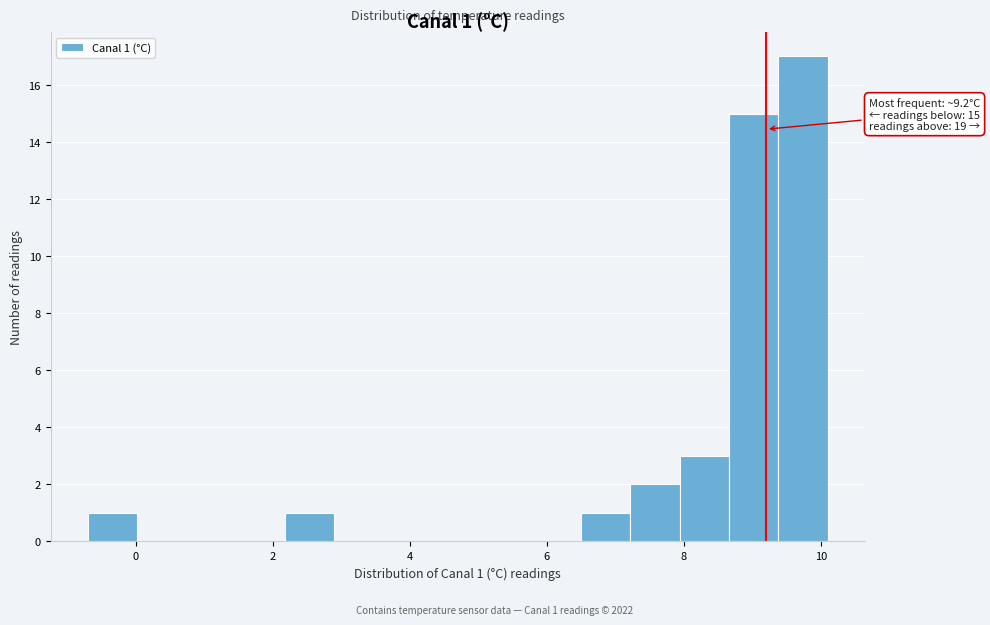

Around what value on the x-axis is the tallest bar? Give the approximate position of its centre, as read against the axis.

9.8